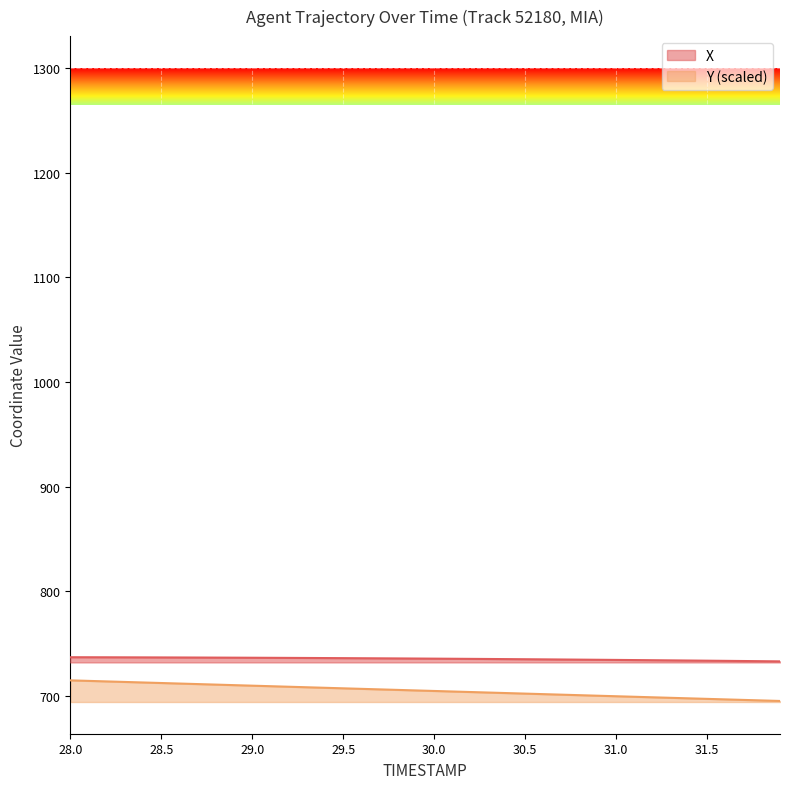

Reading left to right, extract all data points from this chart.

X: 28.0=736.9	28.1=736.9	28.2=736.8	28.3=736.8	28.4=736.8	28.5=736.7	28.6=736.7	28.7=736.6	28.8=736.5	28.9=736.5	29.0=736.4	29.1=736.3	29.2=736.3	29.3=736.2	29.4=736.1	29.5=736.0	29.6=735.9	29.7=735.8	29.8=735.7	29.9=735.6	30.0=735.5	30.1=735.4	30.2=735.3	30.3=735.2	30.4=735.1	30.5=735.0	30.6=734.9	30.7=734.7	30.8=734.6	30.9=734.5	31.0=734.3	31.1=734.2	31.2=734.0	31.3=733.9	31.4=733.7	31.5=733.6	31.6=733.4	31.7=733.3	31.8=733.1	31.9=732.9
Y: 28.0=714.8	28.1=714.3	28.2=713.8	28.3=713.3	28.4=712.8	28.5=712.3	28.6=711.7	28.7=711.2	28.8=710.7	28.9=710.2	29.0=709.7	29.1=709.2	29.2=708.7	29.3=708.2	29.4=707.7	29.5=707.2	29.6=706.7	29.7=706.2	29.8=705.7	29.9=705.2	30.0=704.7	30.1=704.2	30.2=703.6	30.3=703.1	30.4=702.6	30.5=702.1	30.6=701.6	30.7=701.1	30.8=700.6	30.9=700.1	31.0=699.6	31.1=699.1	31.2=698.6	31.3=698.1	31.4=697.6	31.5=697.1	31.6=696.6	31.7=696.1	31.8=695.6	31.9=695.1